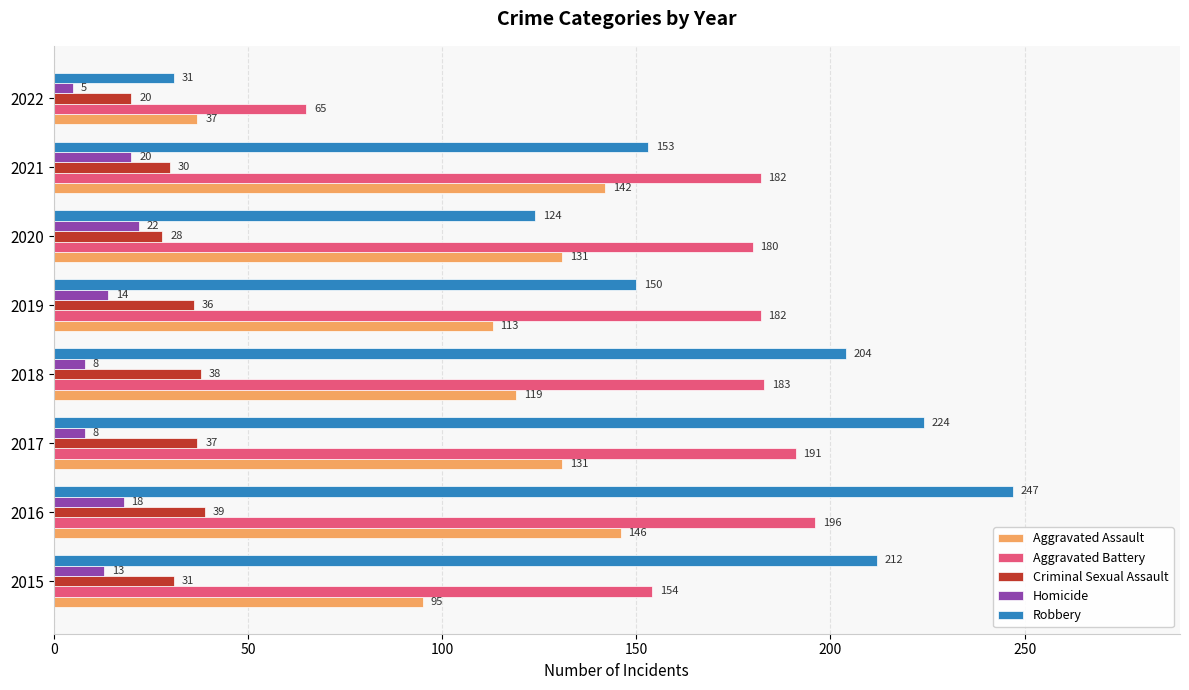

What is the difference between the highest and lowest values at 2020?

158